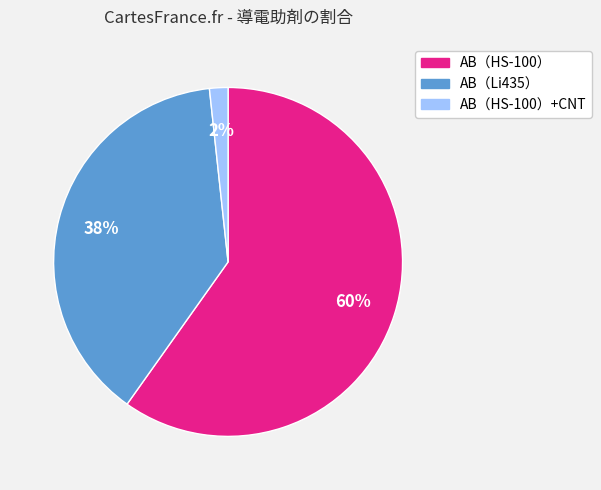

To the nearest percent, what portion does AB（HS-100） represent?

60%